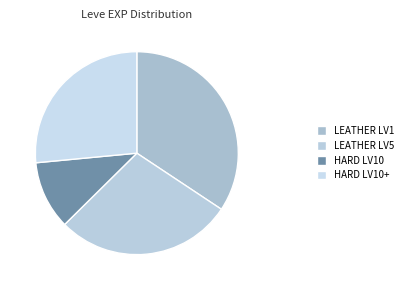

What is the smallest slice in the pie chart?

HARD LV10